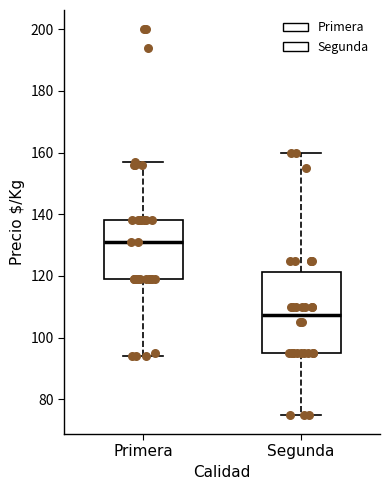

Where is the lower edge of the box for Segunda on the y-axis? The values are not printed on the chart, so give them approximately, as read against the axis.

96